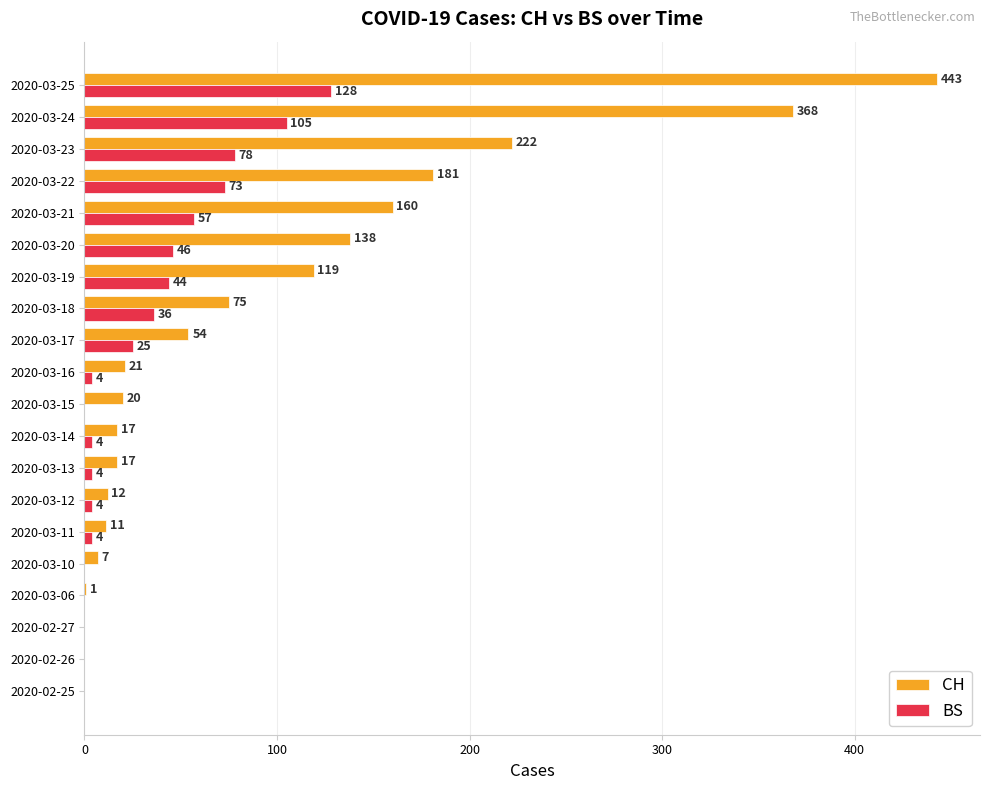

Which category has the highest value in the CH series?

2020-03-25